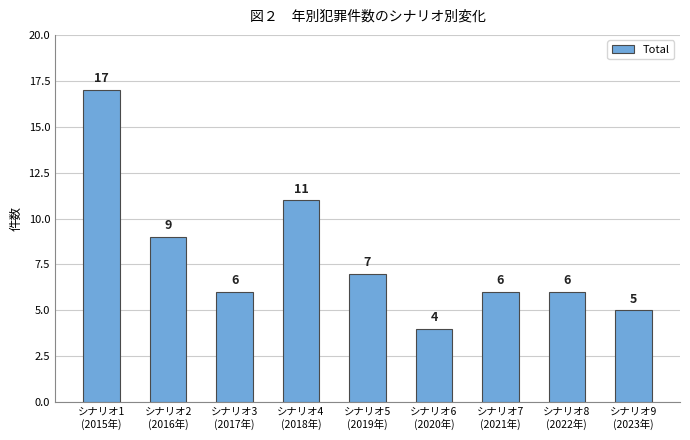

What position from the left is シナリオ7
(2021年)?

7